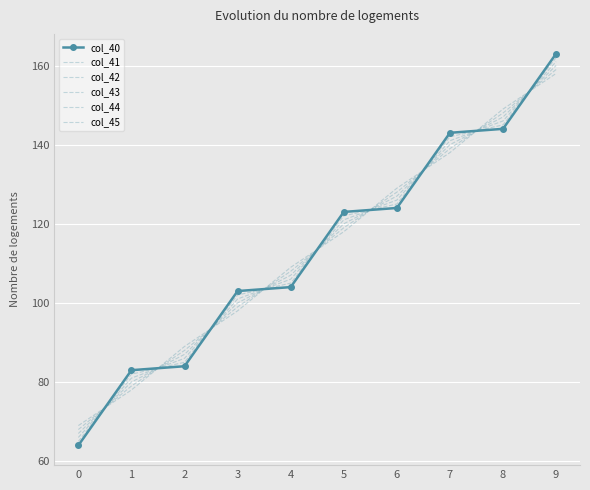

What is the difference between the second highest and second lowest values in the col_41 series?

63.0